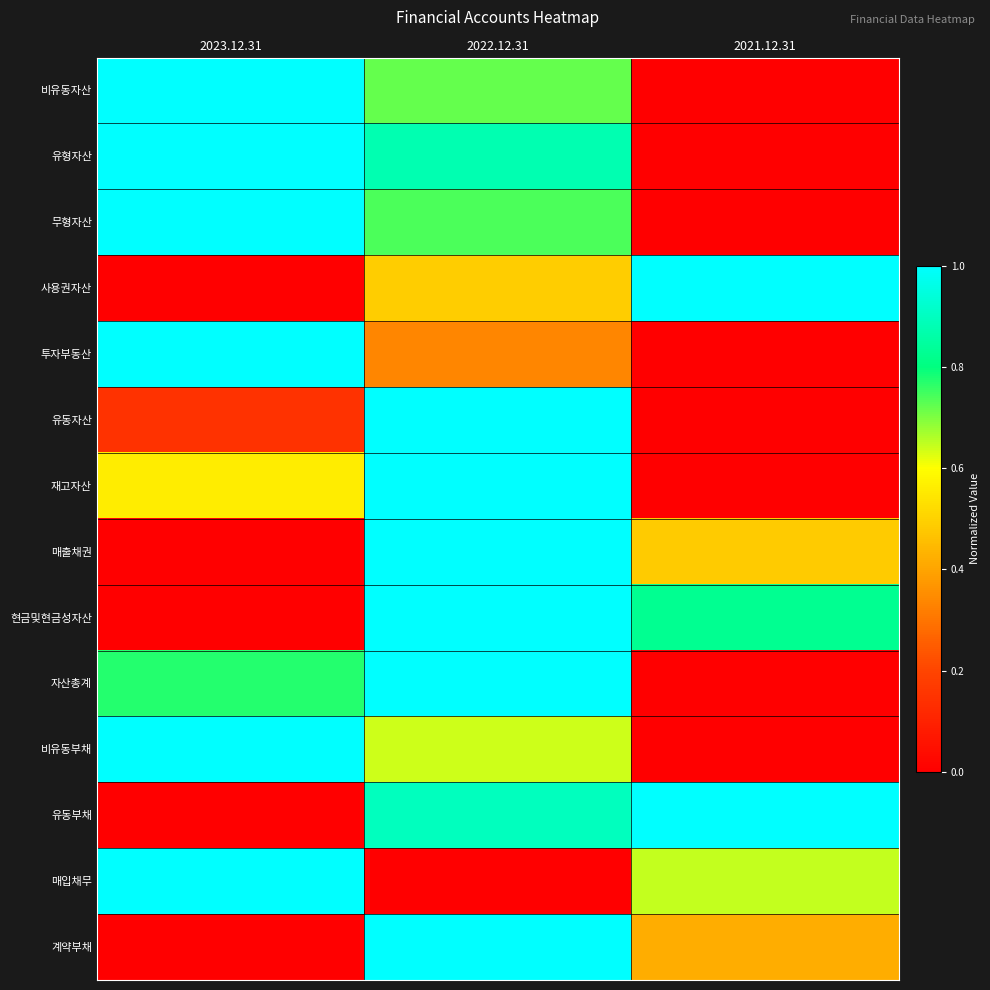

At which category does the chart reach its peak across all series?

2023.12.31